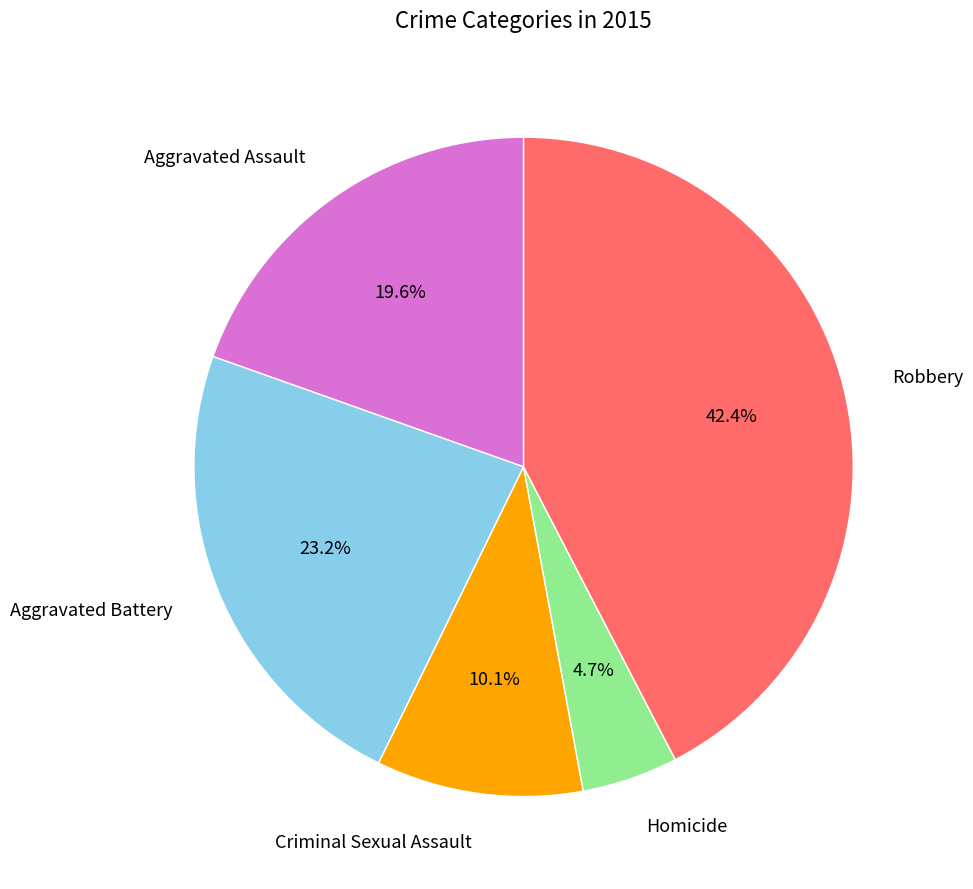

Is there a majority slice in this chart?

No